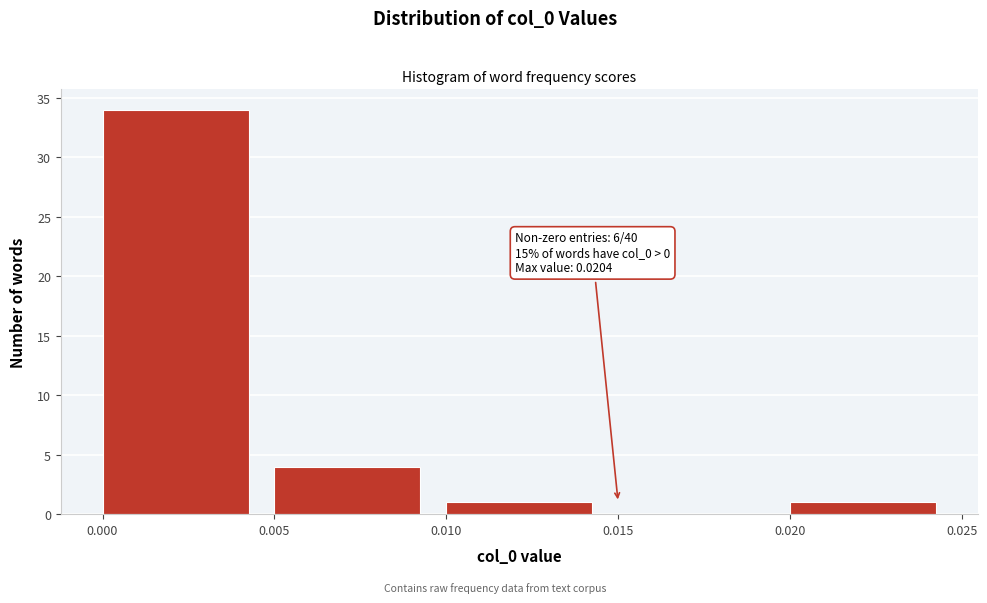

Over which range of the x-axis is the bar tallest?

0.000 to 0.005